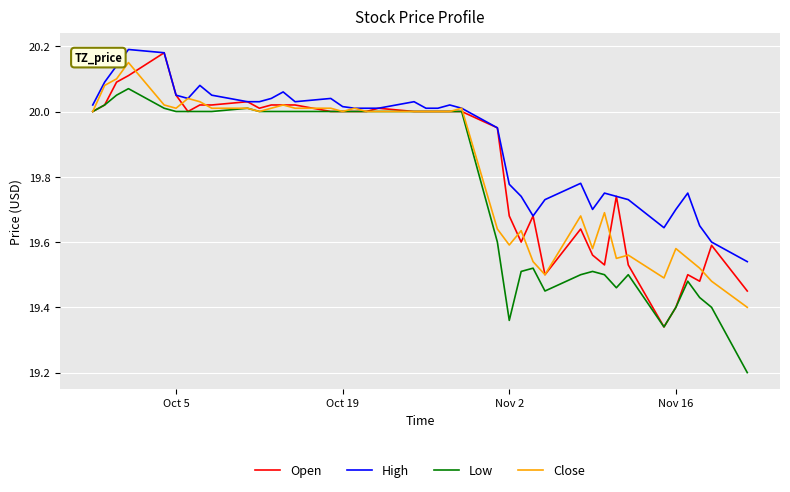

What is the minimum value shown in the chart?

19.2